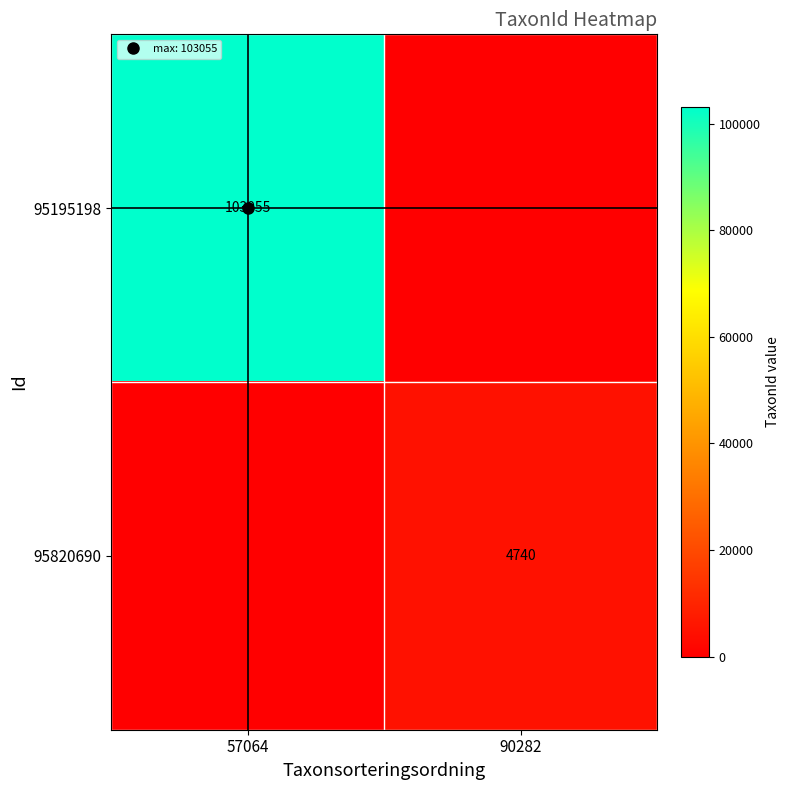

Which series changed the most between 57064 and 90282?

95195198